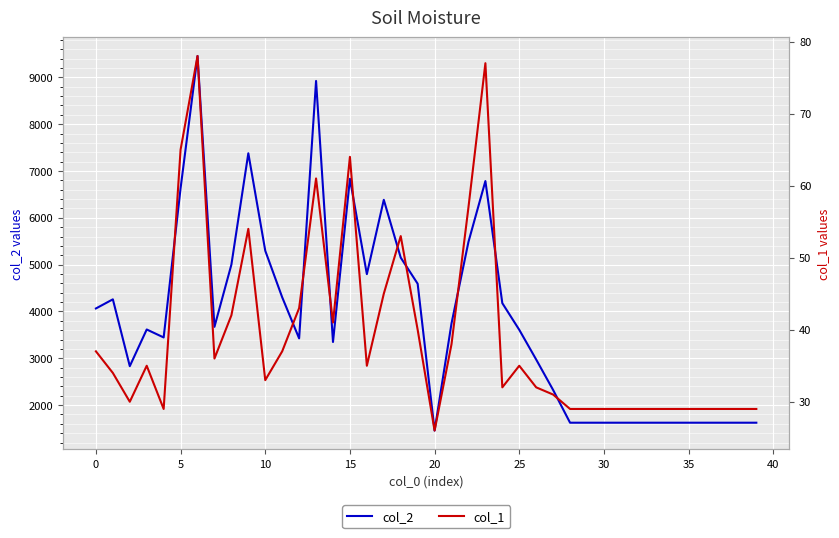

What are all the series names shown in the legend?

col_2, col_1